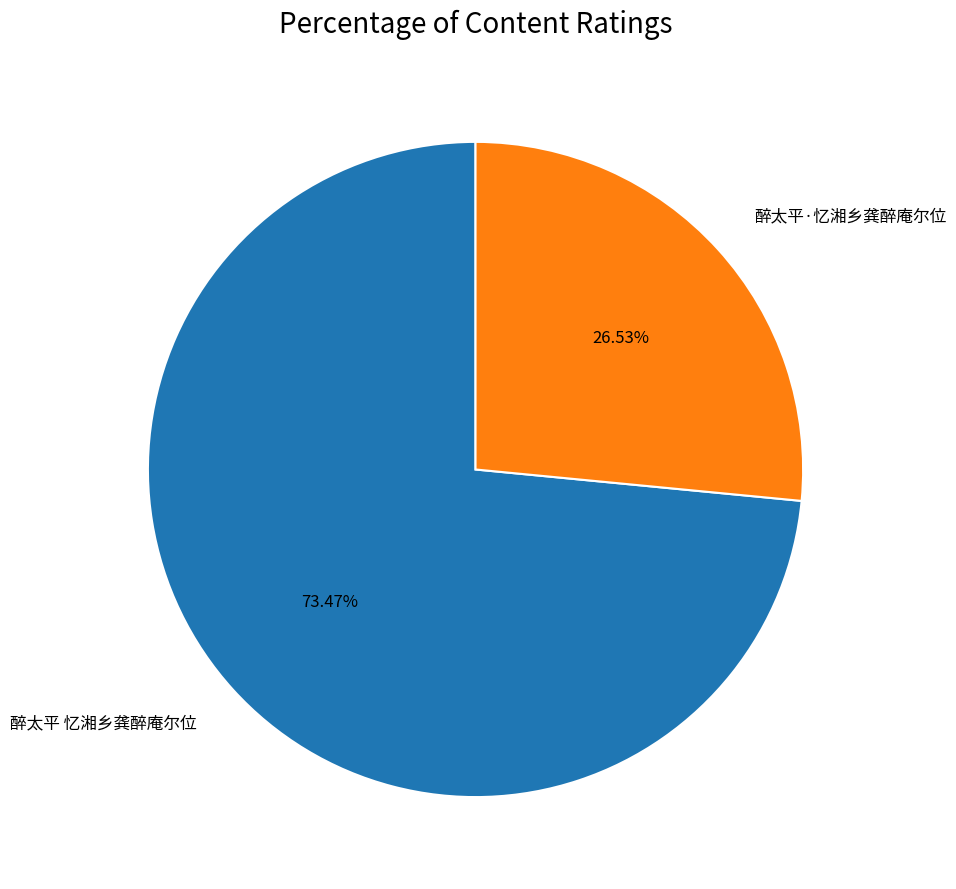

What percentage is the 醉太平·忆湘乡龚醉庵尔位 slice, to the nearest percent?

27%